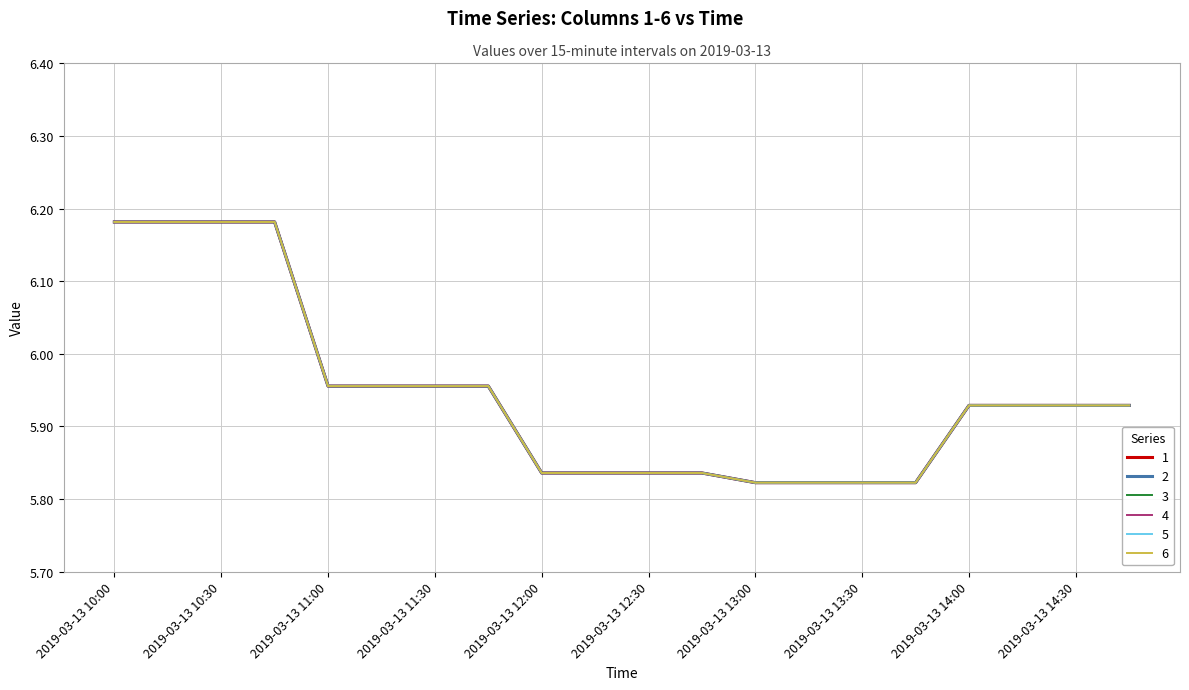

Which series has the largest total across all categories?

1